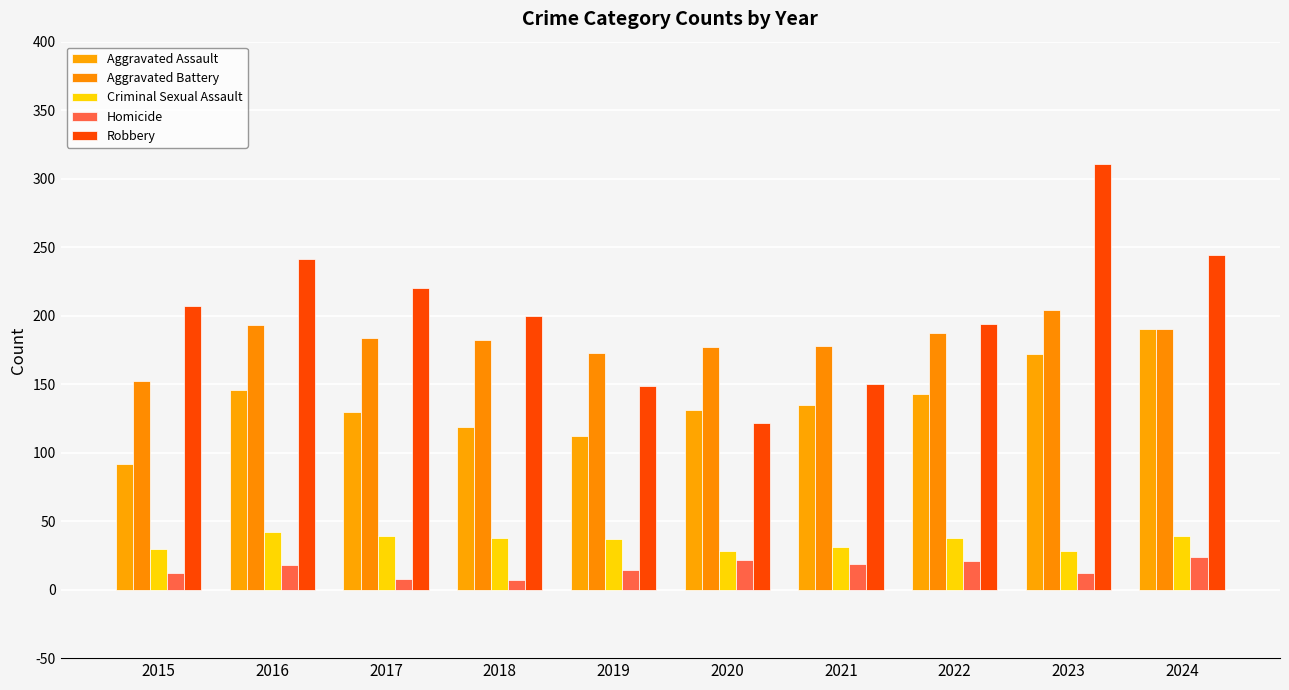

What is the total value across all series at 2015?

493